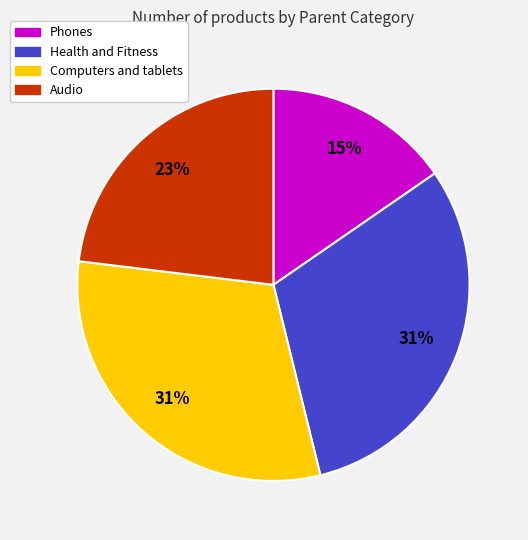

Between Audio and Phones, which is larger?

Audio